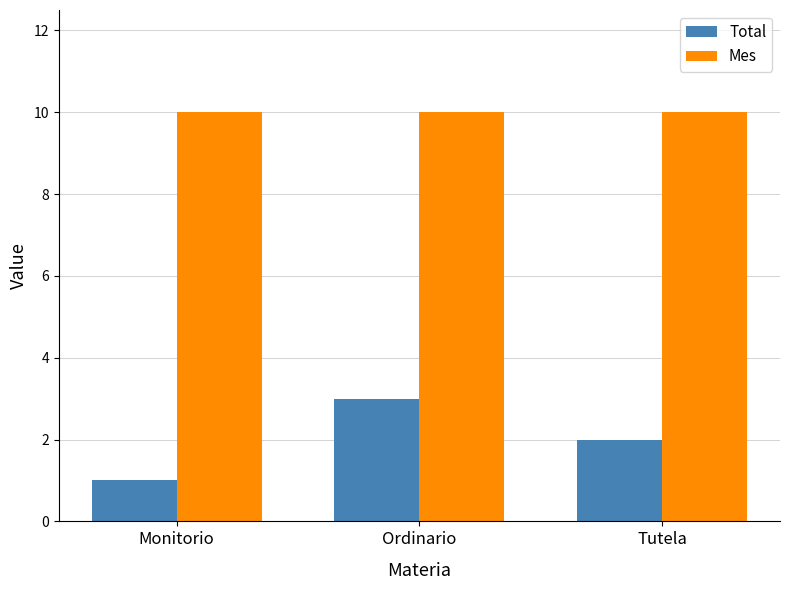

List the series in order of their overall mean, lowest first.

Total, Mes